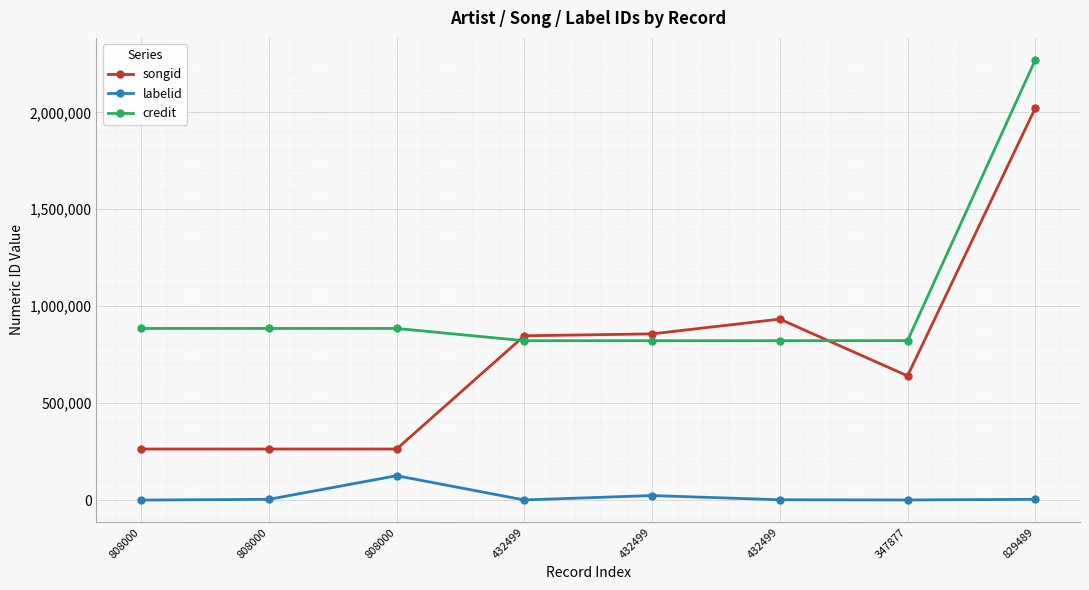

How many data points in labelid are less than 3816?

4